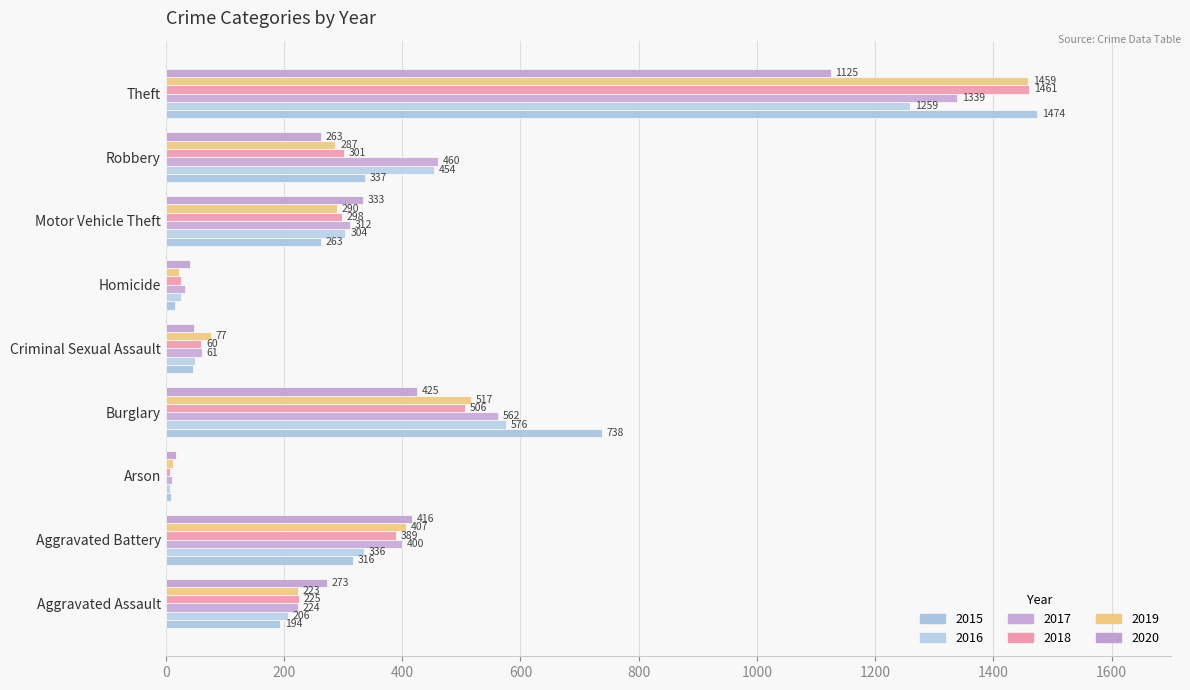

Between Arson and Aggravated Assault, which is larger?

Aggravated Assault